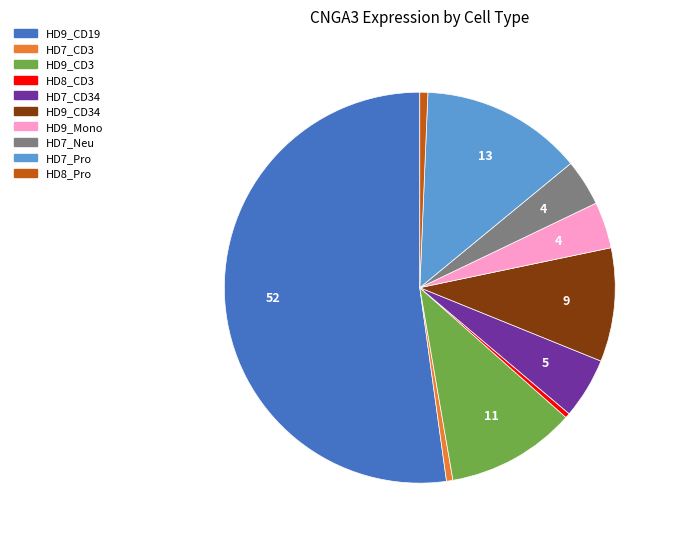

Is there a majority slice in this chart?

Yes